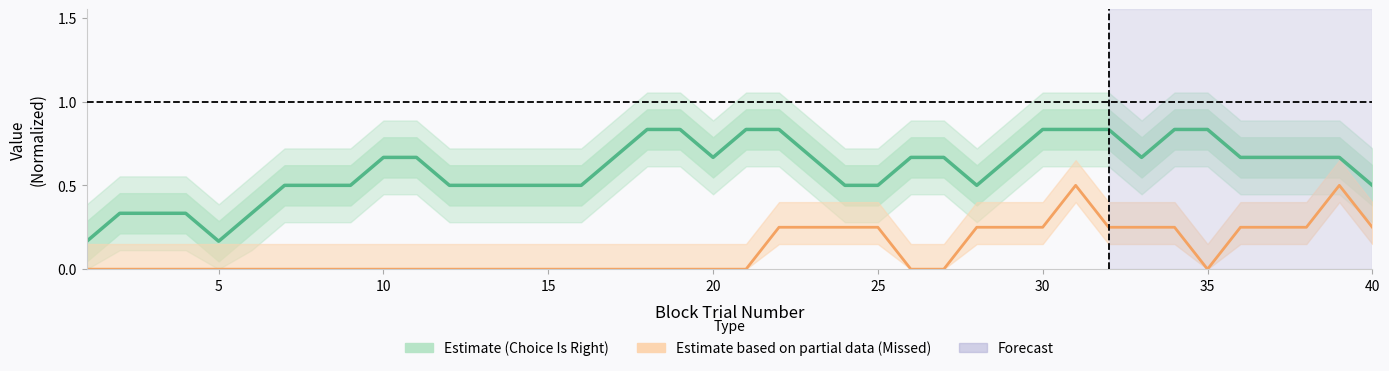

True or false: Choice Is Right (Estimate) and Missed Trial (Partial Estimate) intersect in this chart.

False